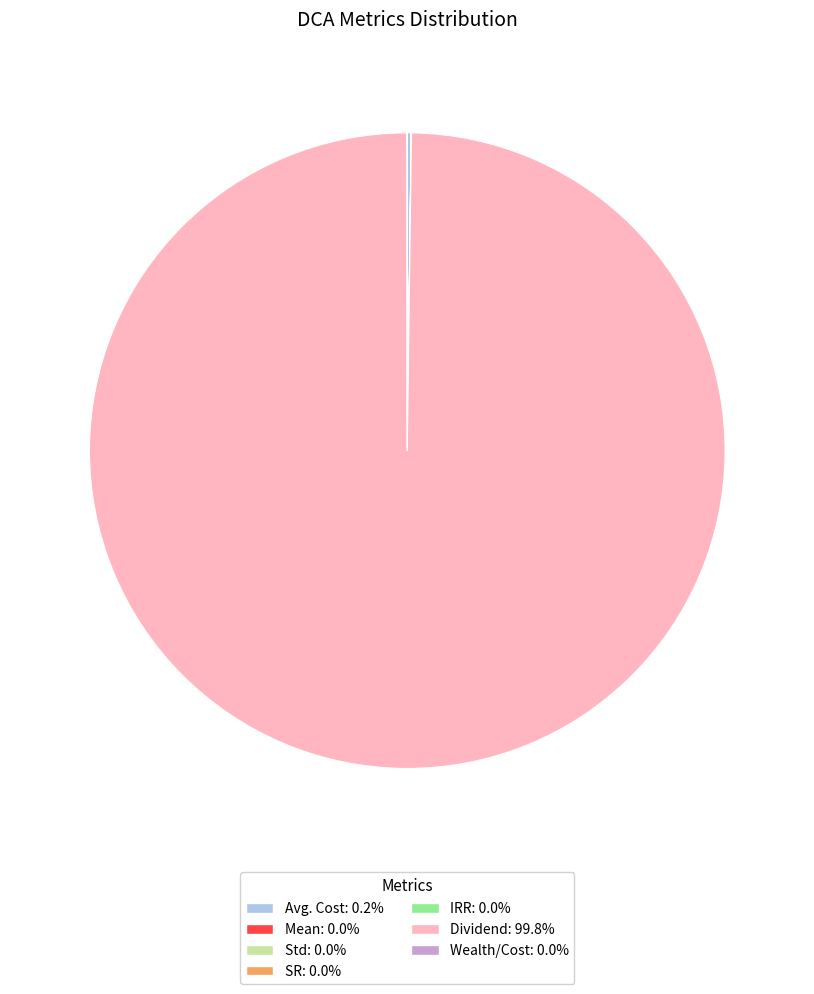

What is the majority slice?

Dividend